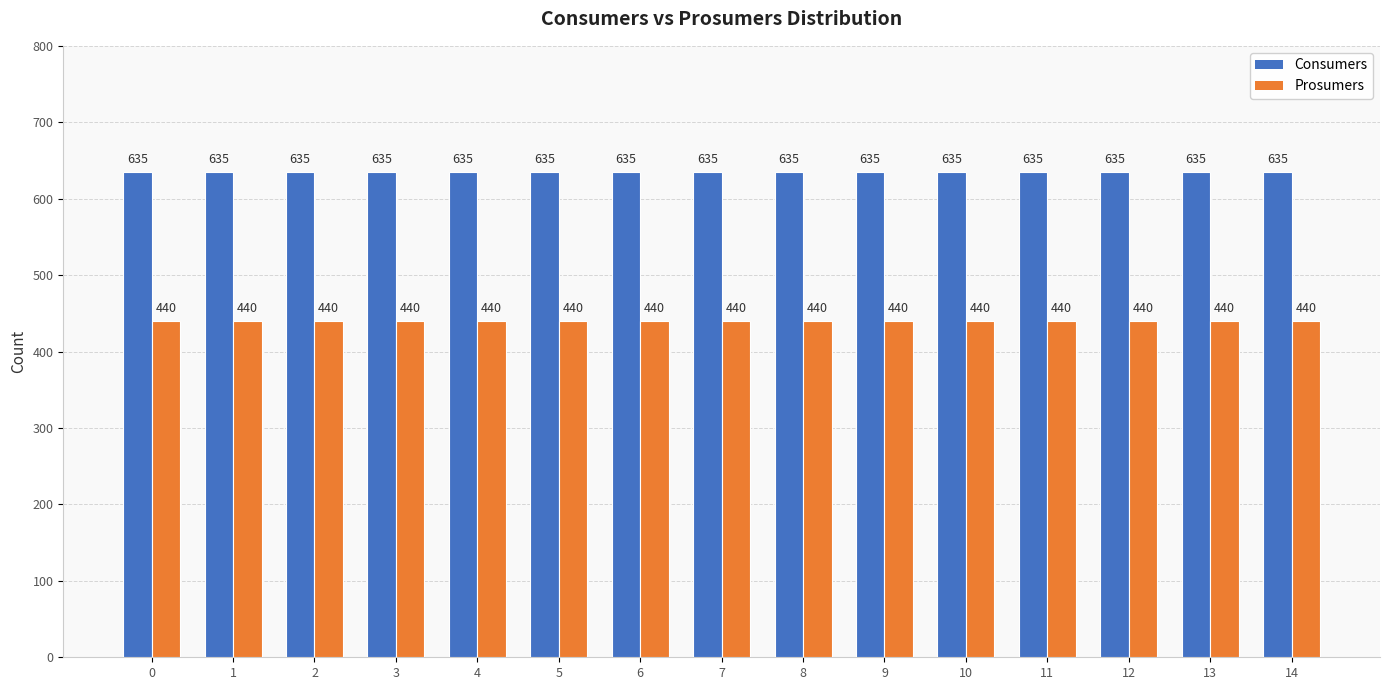

True or false: Consumers has a value of 334 at 10.

False